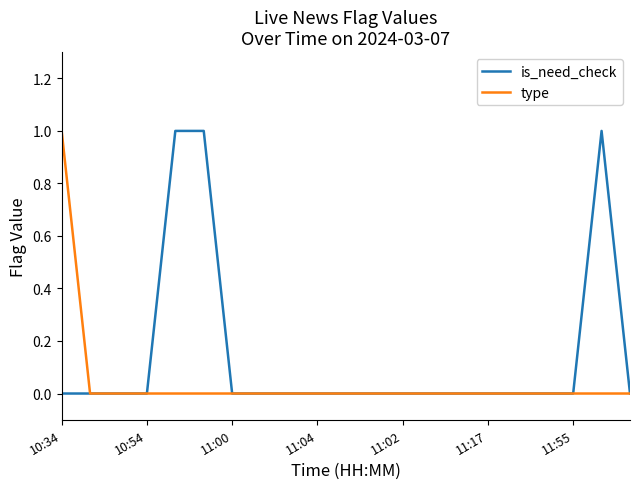

Count the number of categories in the chart.

21